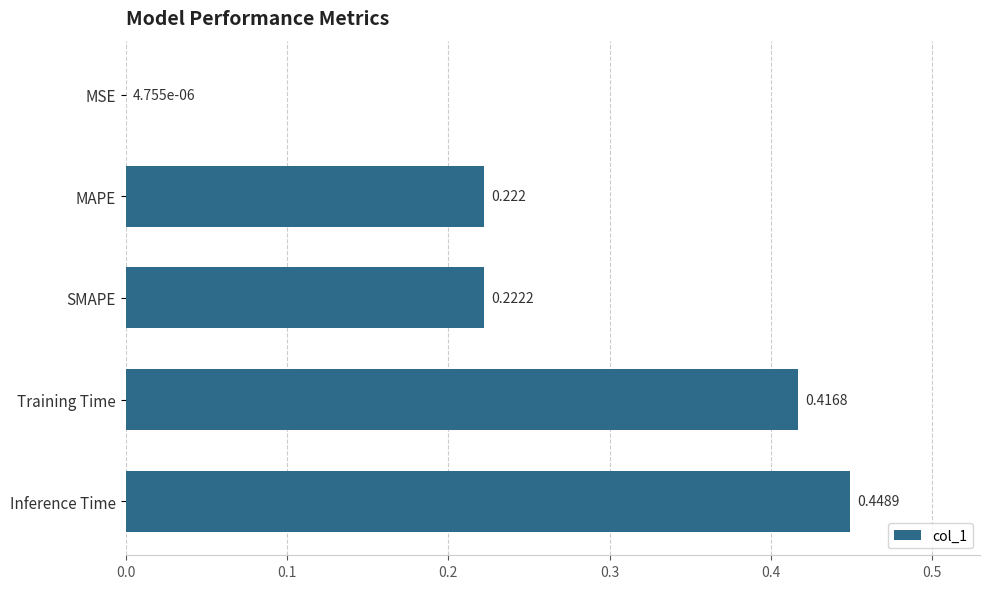

Which label corresponds to the largest value in the chart?

Inference Time